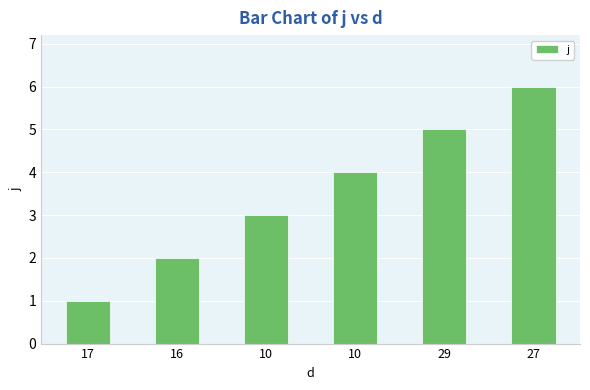

Count the values in the range 2 to 5.

4